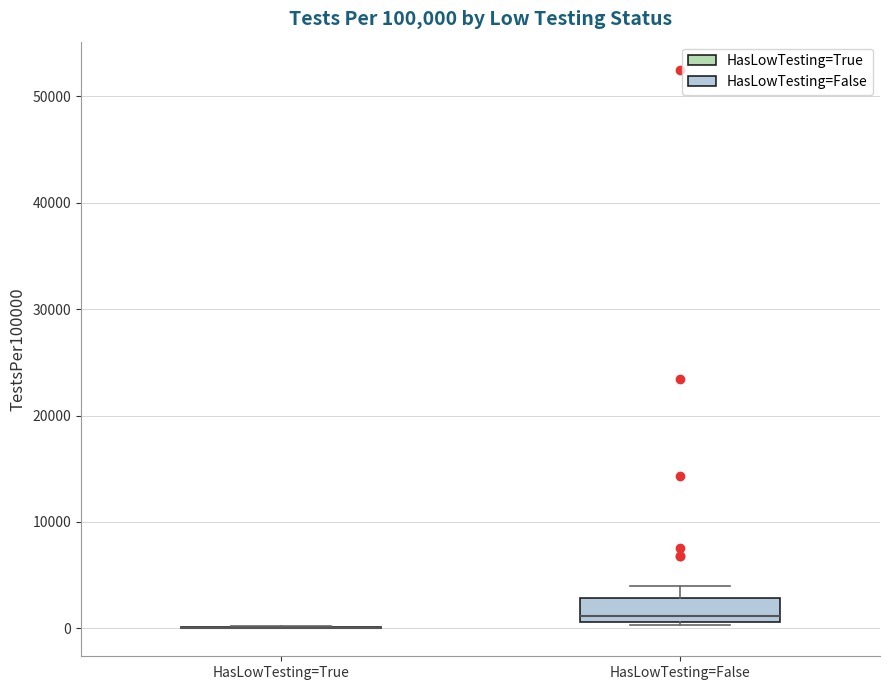

Reading left to right, transcribe this box plot: for each box, give where its median line is, the range the box spans, and where its two whiskers end, as read against the y-axis. The values are not printed on the chart, so give them approximately, as read against the axis.

HasLowTesting=True: box collapsed to a line at 0, whiskers 0 to 0
HasLowTesting=False: median 1000 (just above the box's lower edge), box 1000 to 3000, whiskers 0 to 4000